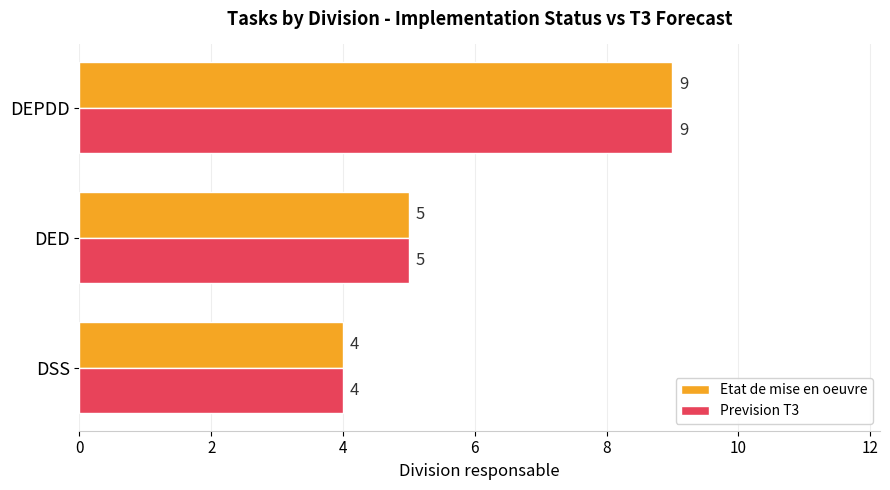

What is the total value across all series at DEPDD?

18